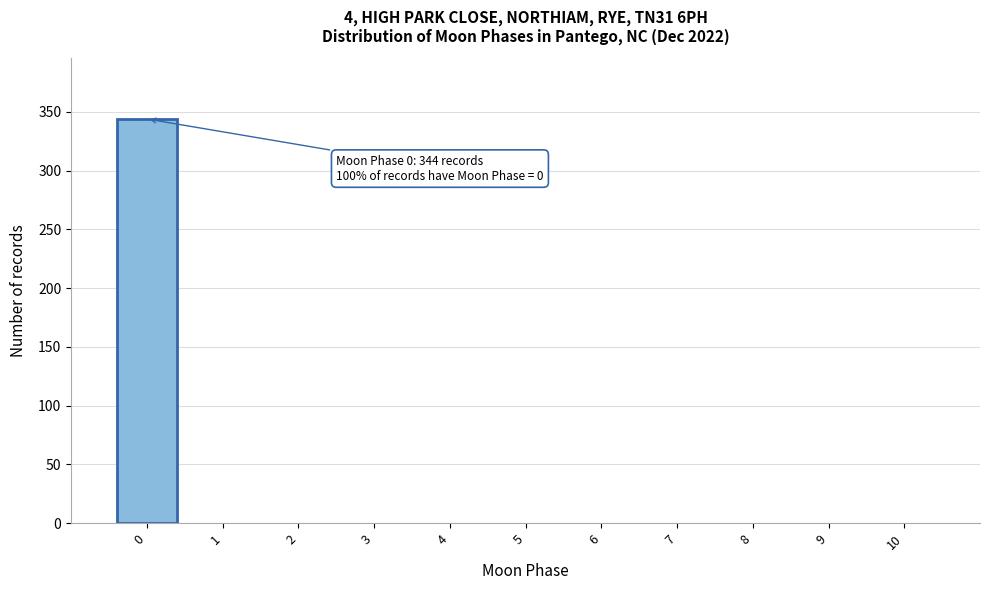

Over which range of the x-axis is the bar tallest?

-0.5 to 0.5